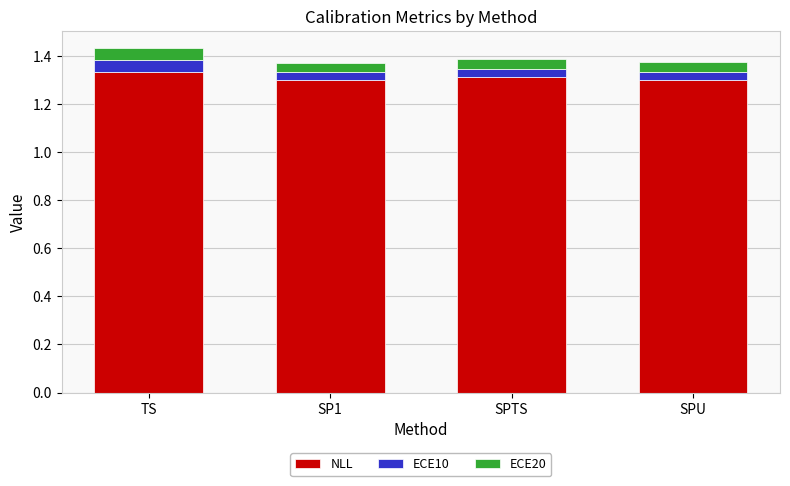

Is it true that NLL equals 0.7 at SP1?

False